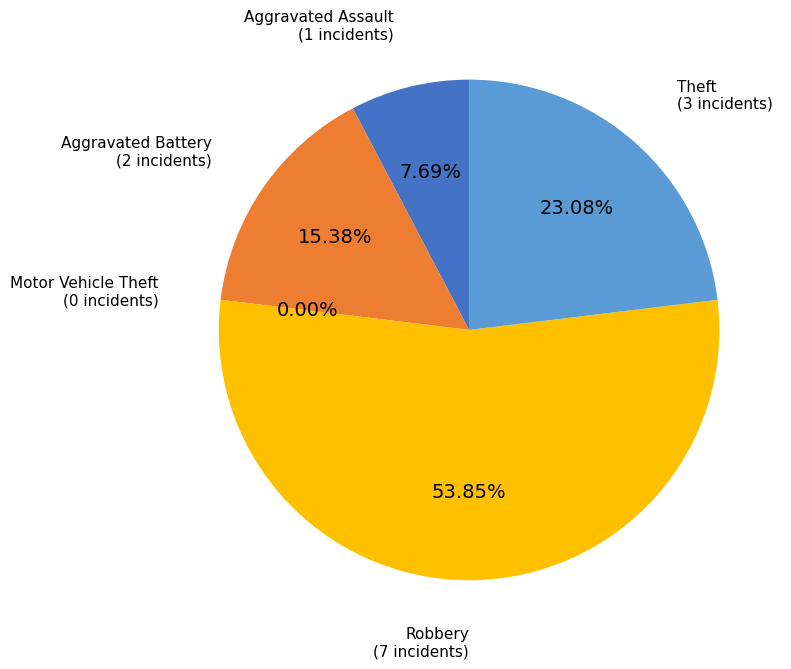

How many slices are in this pie chart?

5